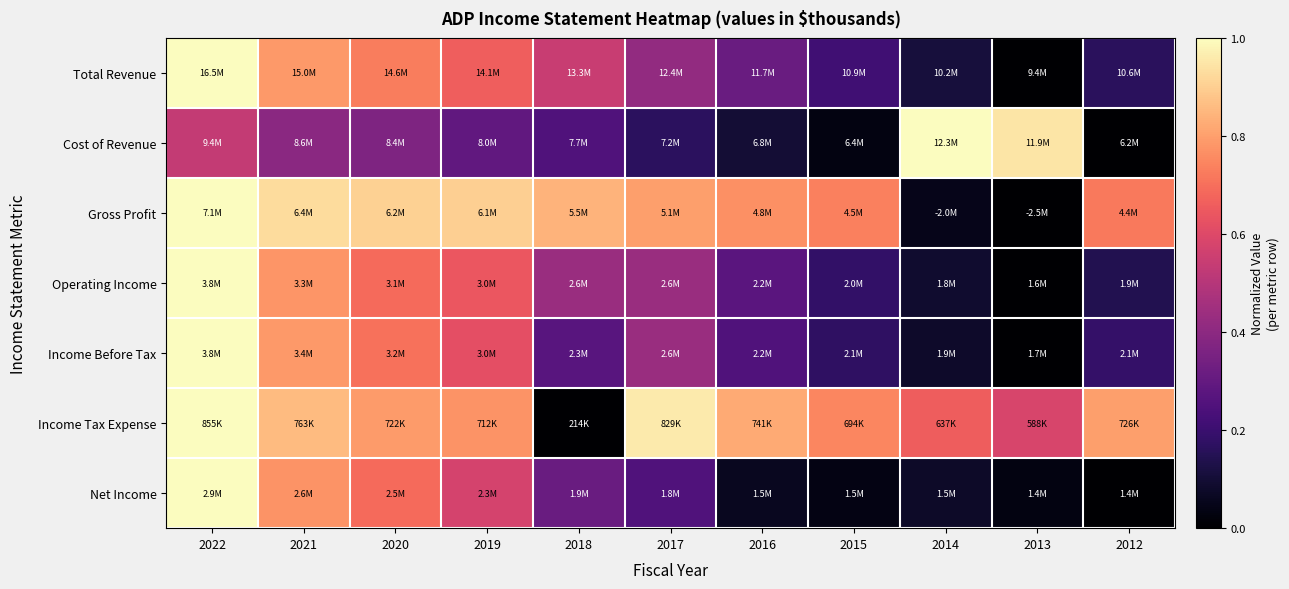

Which has a higher value, 2022 or 2016?

2022